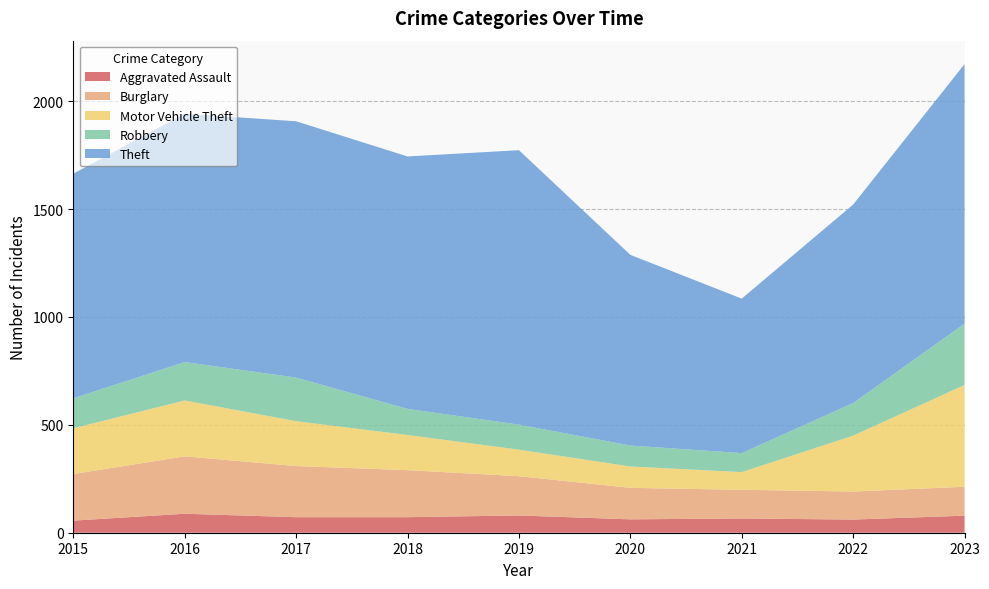

Reading right to left, transcribe all the data shown in this chart.

Aggravated Assault: 2023=79	2022=61	2021=66	2020=62	2019=80	2018=72	2017=72	2016=88	2015=56
Burglary: 2023=134	2022=130	2021=133	2020=146	2019=182	2018=218	2017=237	2016=266	2015=216
Motor Vehicle Theft: 2023=472	2022=259	2021=82	2020=99	2019=123	2018=163	2017=208	2016=259	2015=212
Robbery: 2023=284	2022=151	2021=88	2020=97	2019=116	2018=121	2017=202	2016=178	2015=139
Theft: 2023=1203	2022=920	2021=716	2020=884	2019=1272	2018=1170	2017=1188	2016=1151	2015=1041